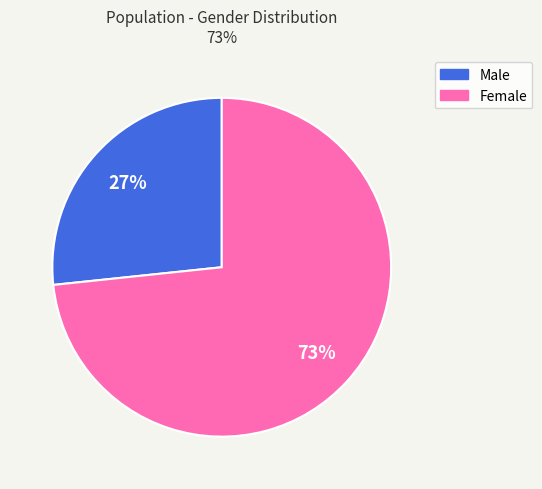

Which slice is the smallest?

Male